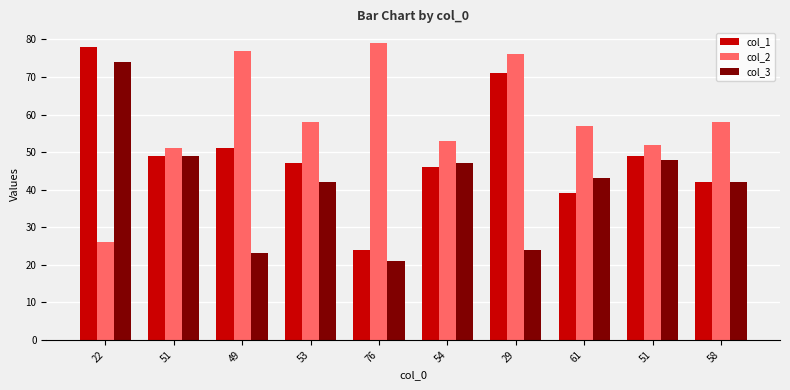

How many bars are there in each group?

3